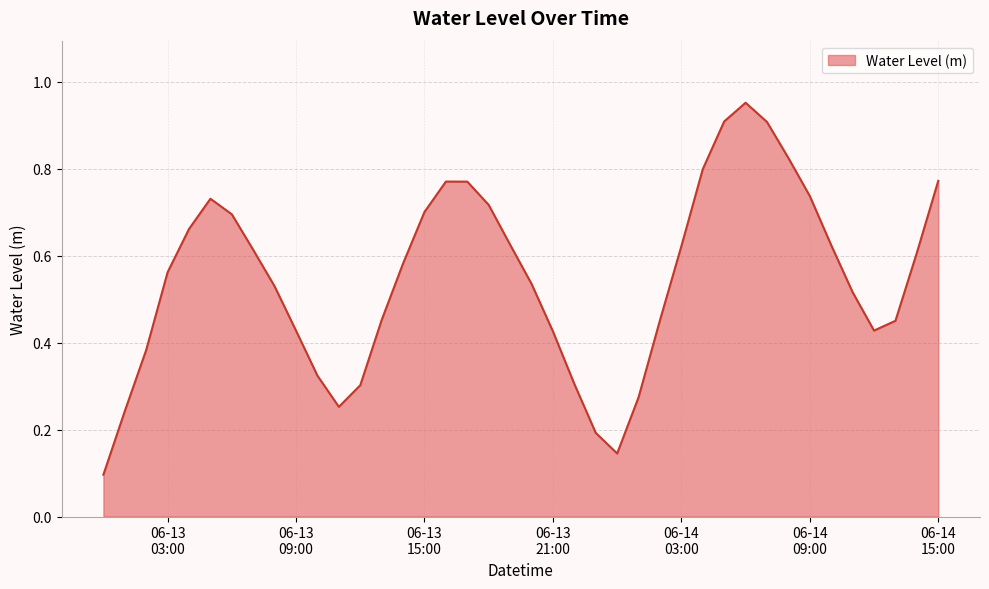

What is the difference between the maximum and minimum values?

0.9